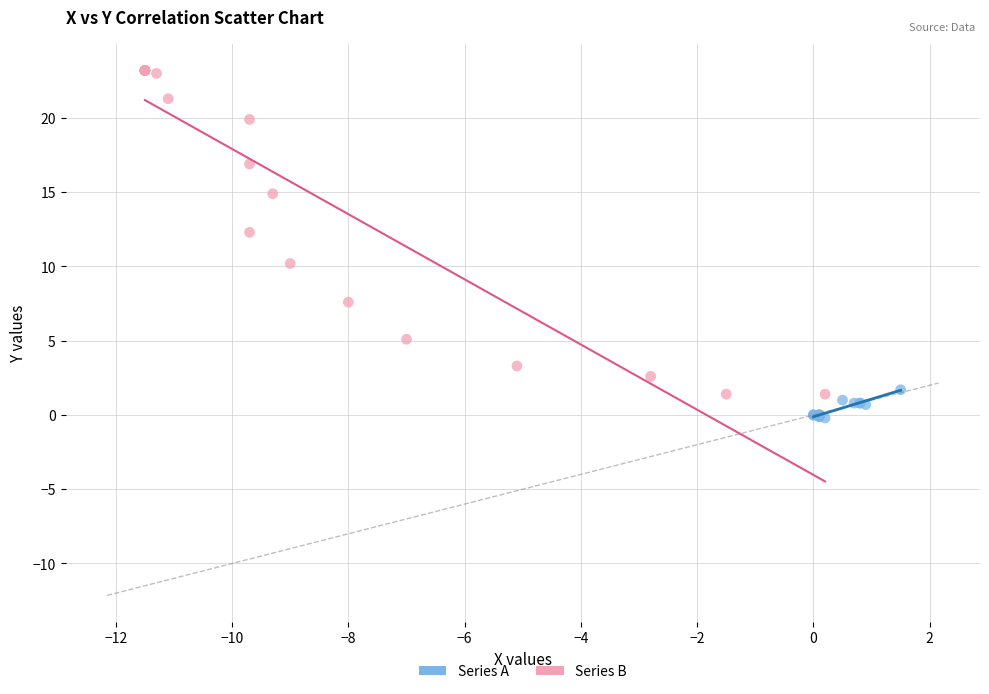

Which series has the widest spread of Y values?

Series B